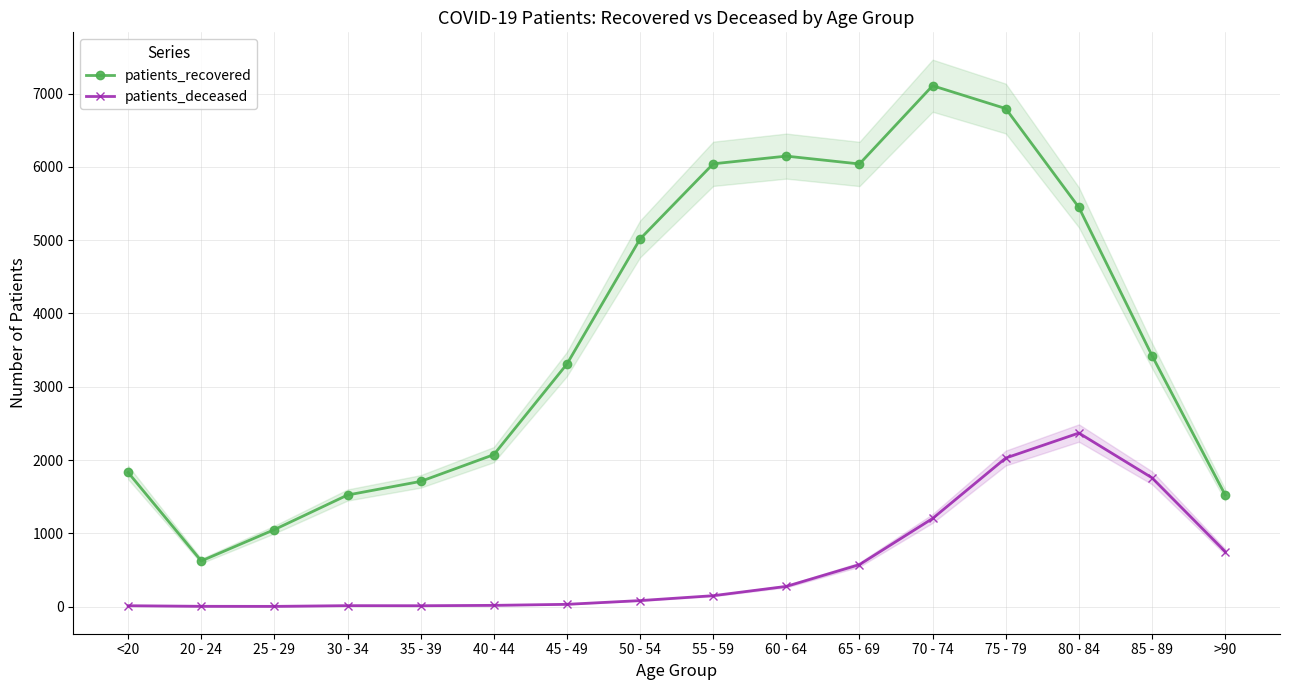

Rank the categories by patients_deceased value from highest to lowest.

80 - 84, 75 - 79, 85 - 89, 70 - 74, >90, 65 - 69, 60 - 64, 55 - 59, 50 - 54, 45 - 49, 40 - 44, 30 - 34, <20, 35 - 39, 20 - 24, 25 - 29